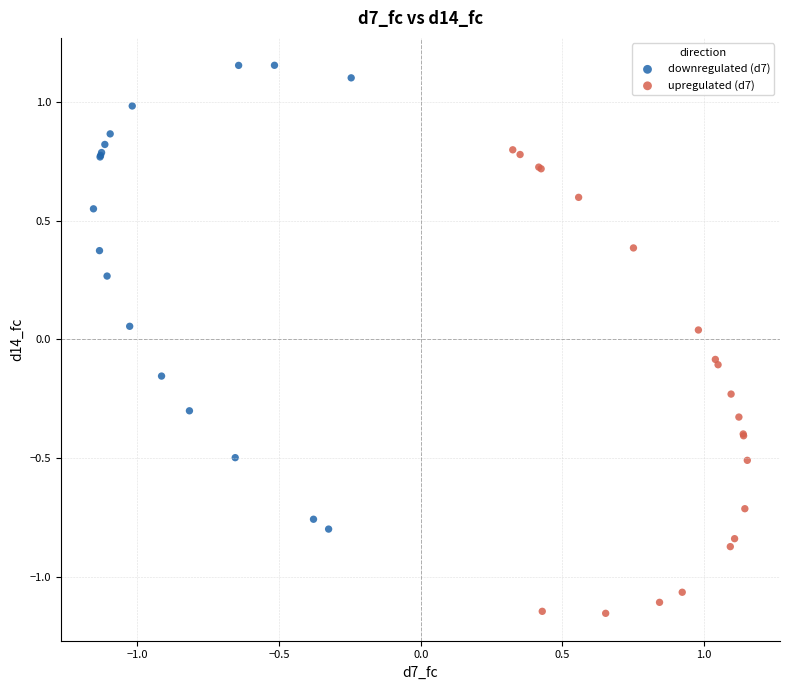

Which series reaches the minimum Y coordinate?

upregulated (d7)